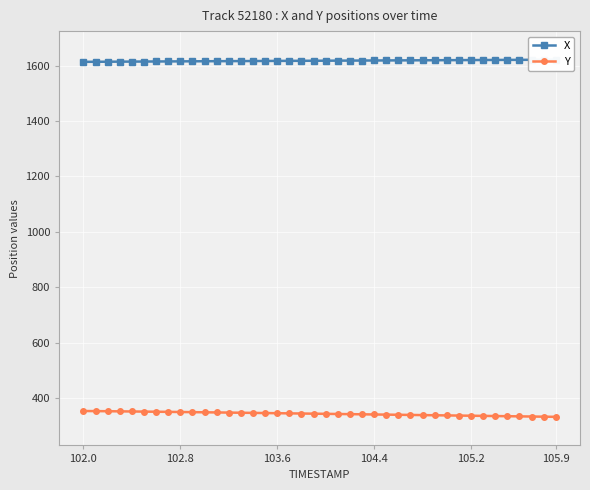

What are all the series names shown in the legend?

X, Y